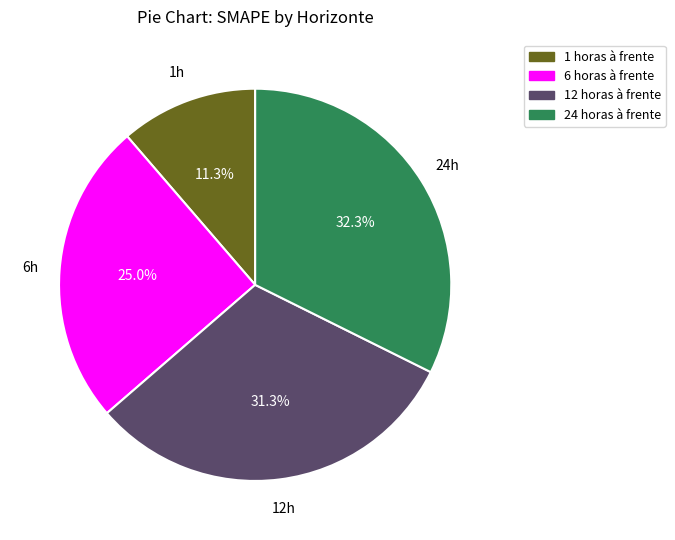

Which category has the smallest portion of the pie?

1 horas à frente